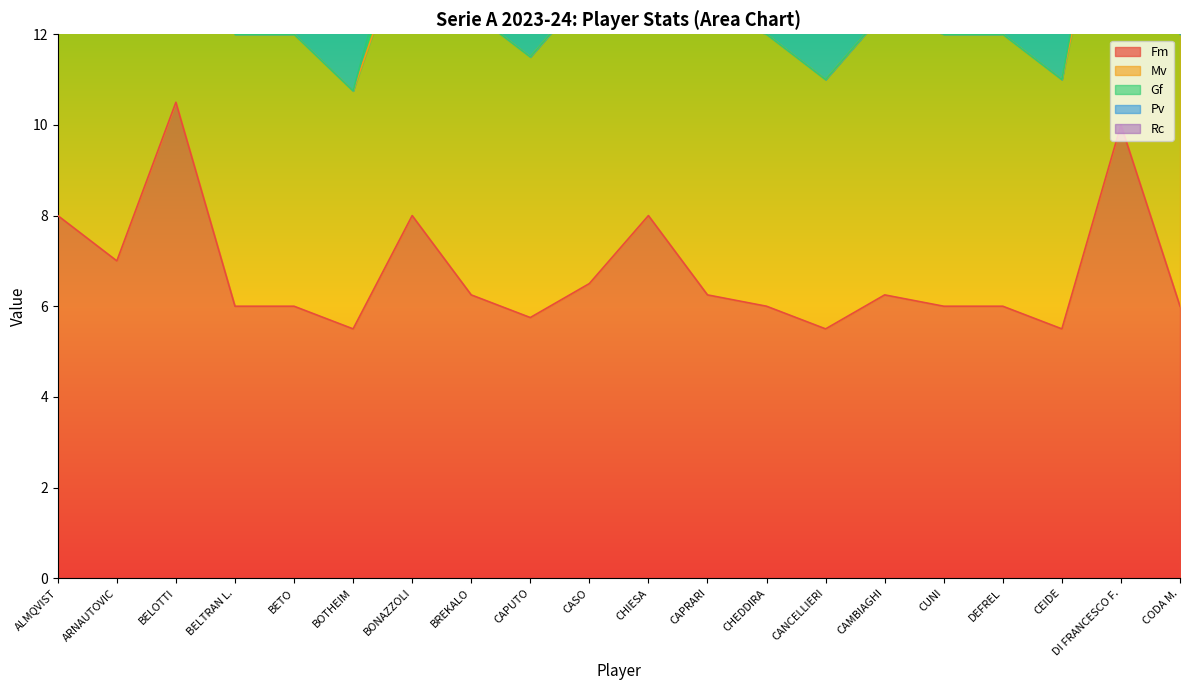

List the labels in order of Mv value, largest first.

BELOTTI, DI FRANCESCO F., ALMQVIST, ARNAUTOVIC, BONAZZOLI, CASO, CHIESA, BREKALO, CAPRARI, CAMBIAGHI, BELTRAN L., BETO, CHEDDIRA, CUNI, DEFREL, CODA M., CAPUTO, CANCELLIERI, CEIDE, BOTHEIM